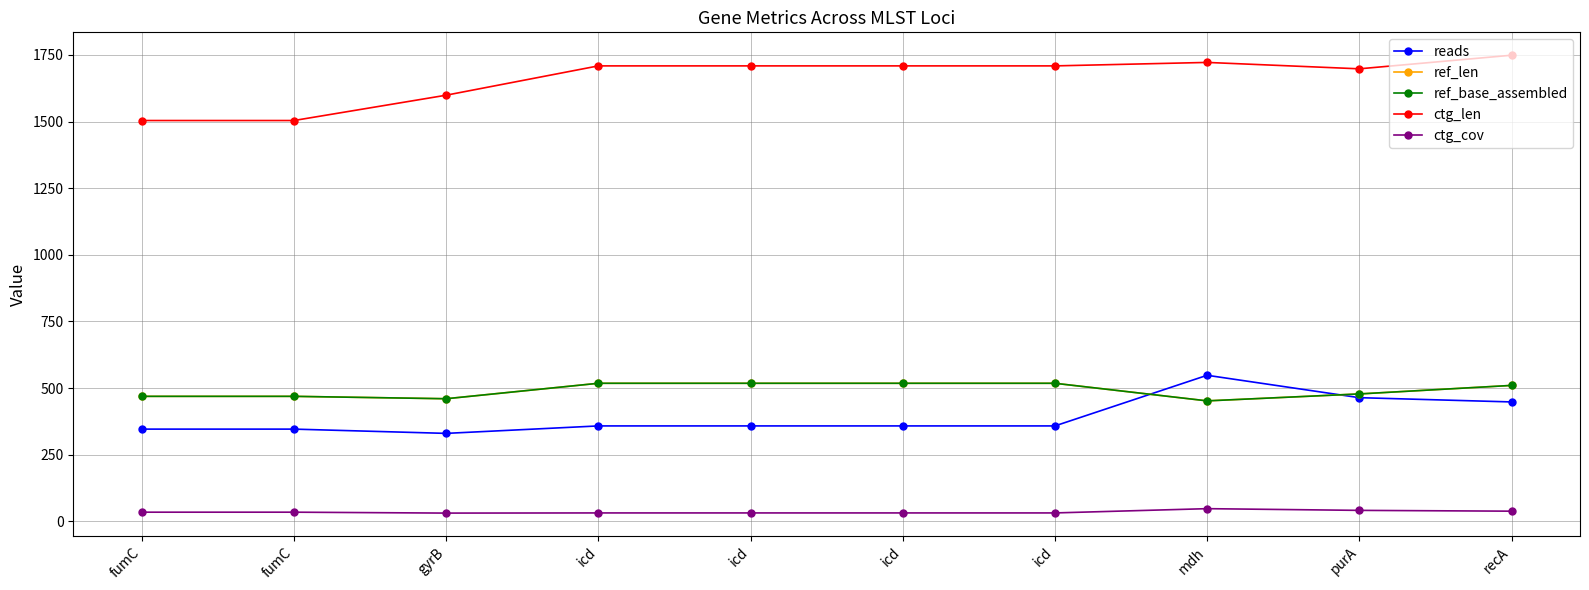

What is the label of the 3rd point from the right?

mdh